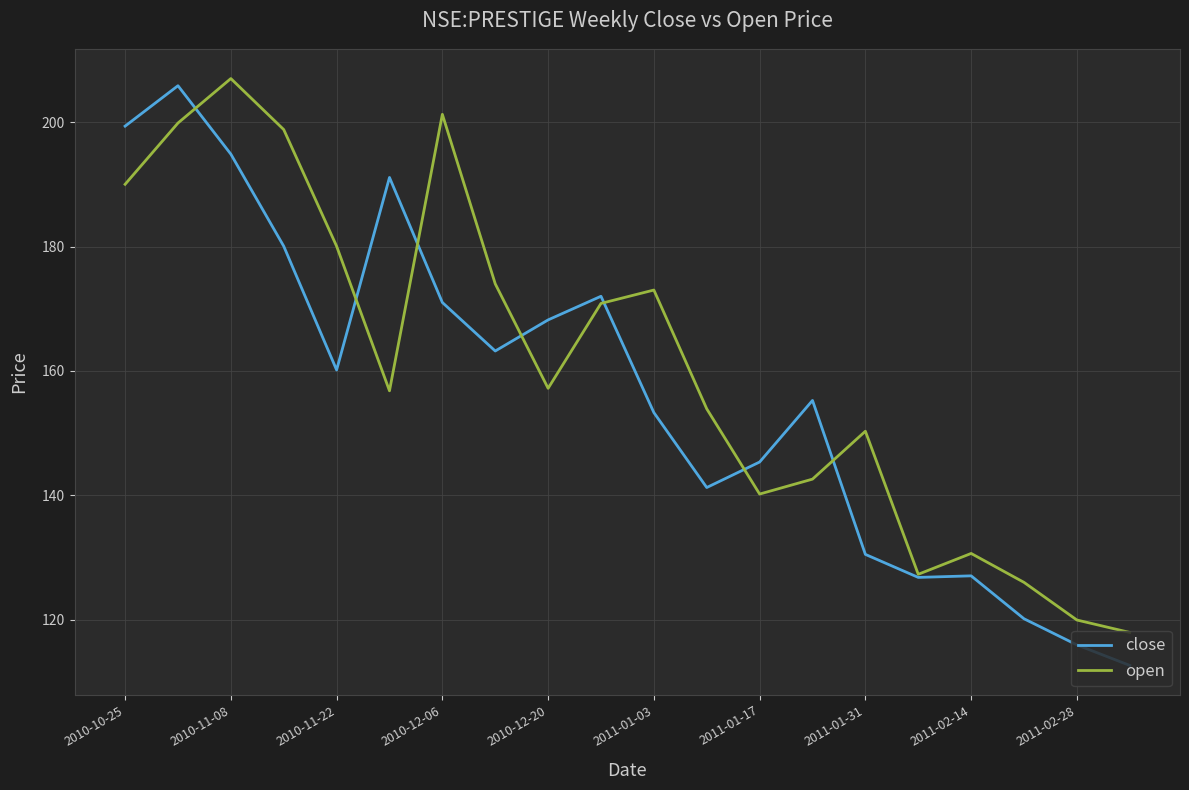

True or false: close and open intersect in this chart.

True